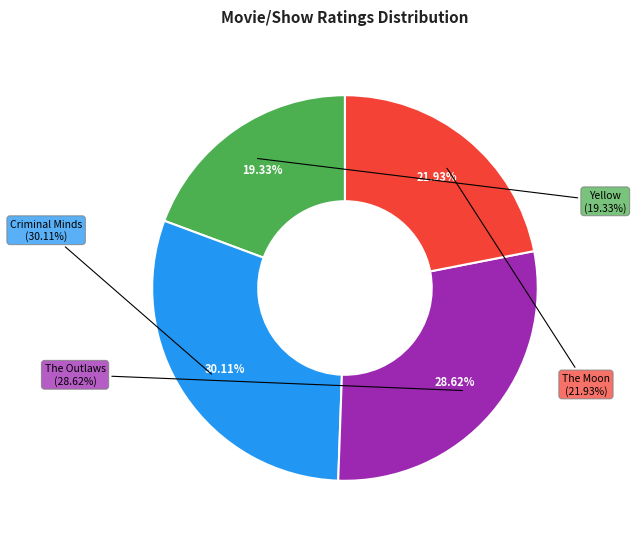

How many slices are in this pie chart?

4